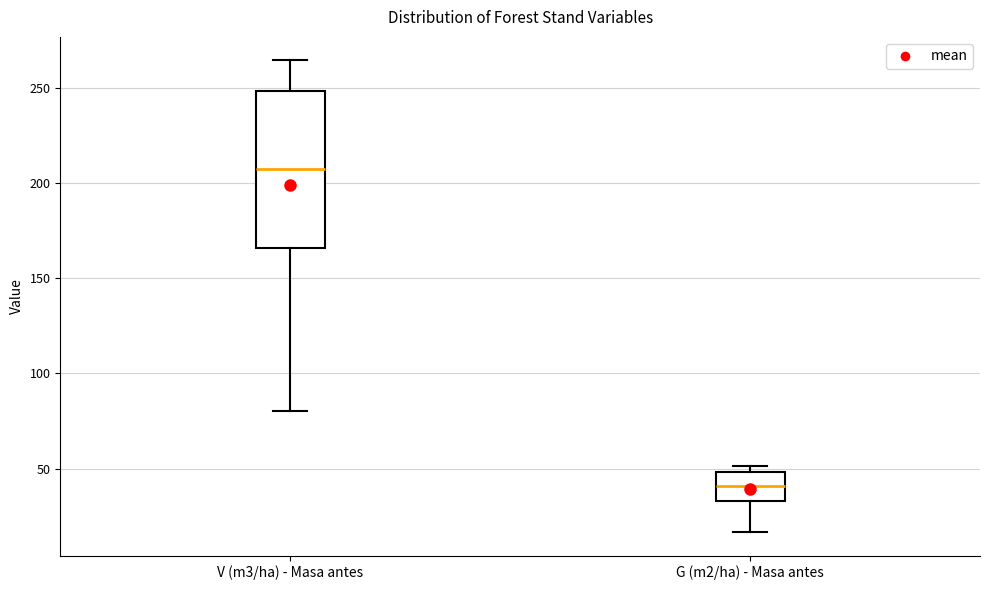

Which box's median line is the lowest?

G (m2/ha) - Masa antes